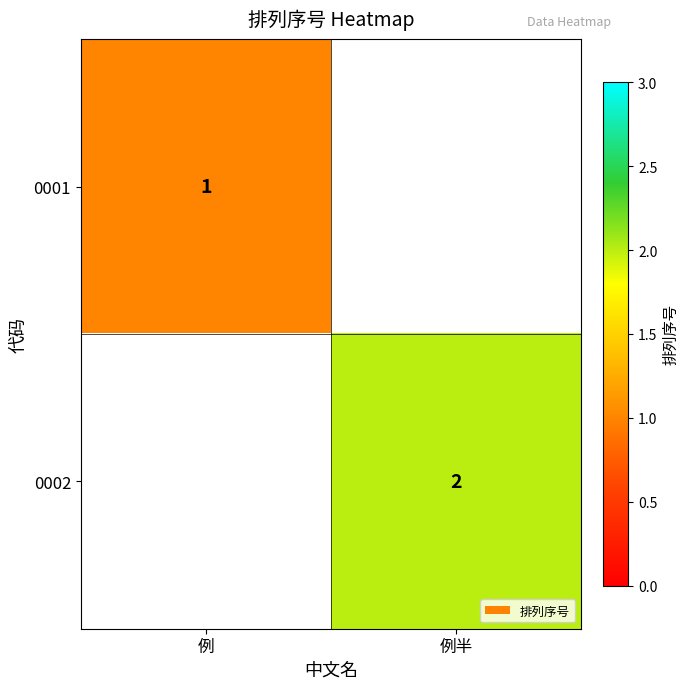

Is it true that 0001 equals 2 at 例?

False